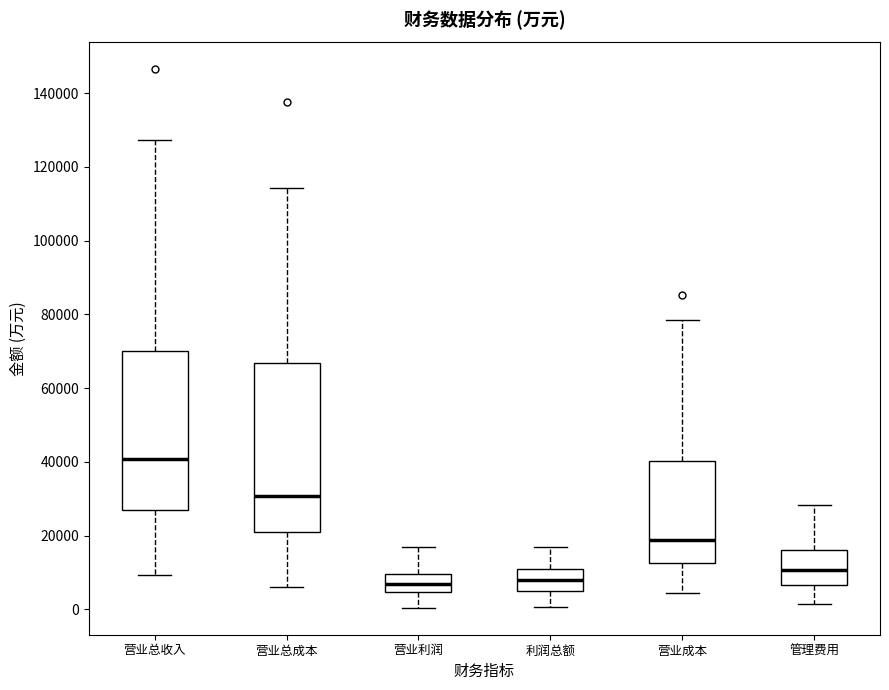

Which box is the tallest, from its lower edge to its upper edge?

营业总成本